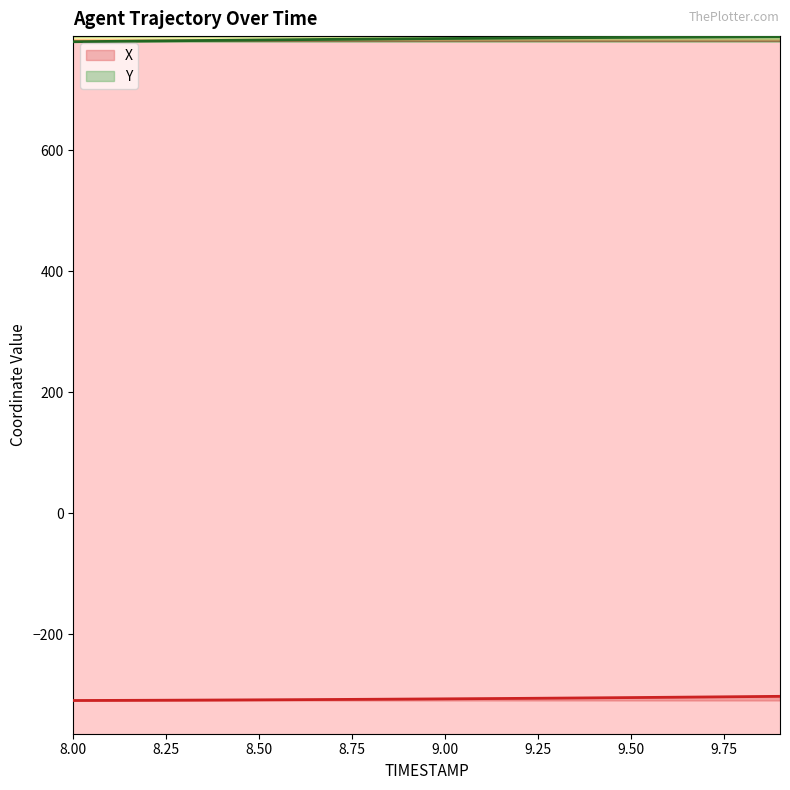

Which series changed the most between 8.6 and 9.4?

Y